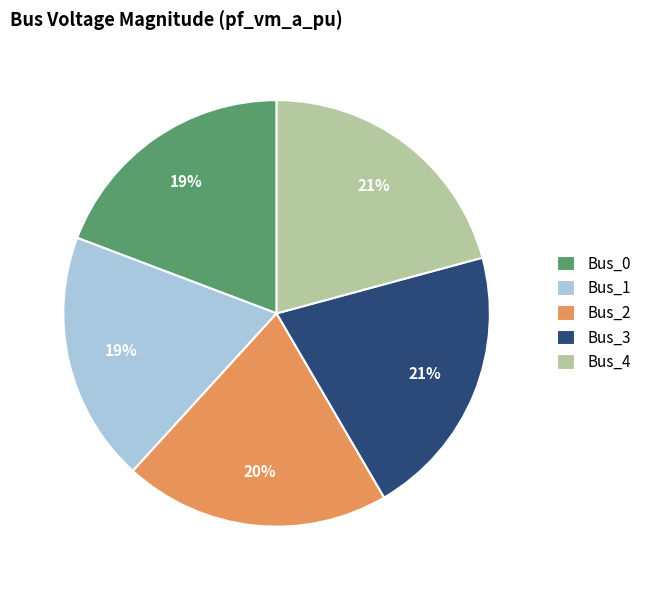

To the nearest percent, what percentage of the pie is Bus_3?

21%